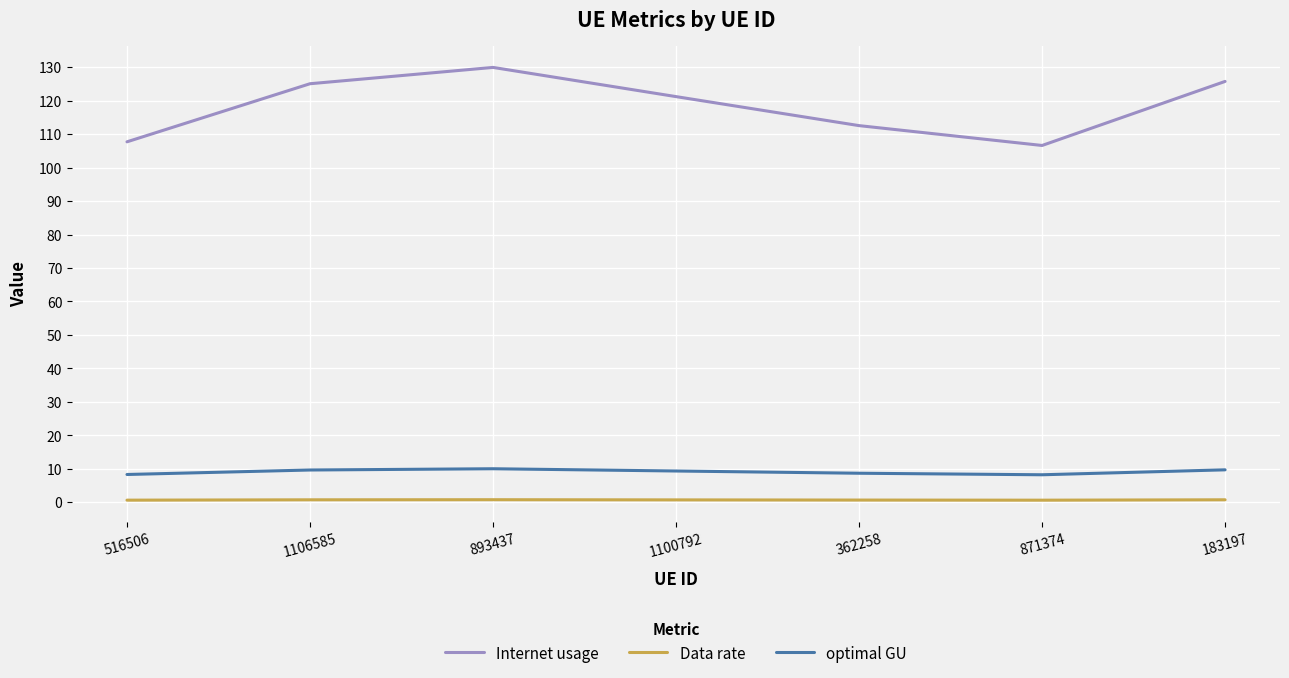

Rank the series by their maximum value, from lowest to highest.

Data rate, optimal GU, Internet usage